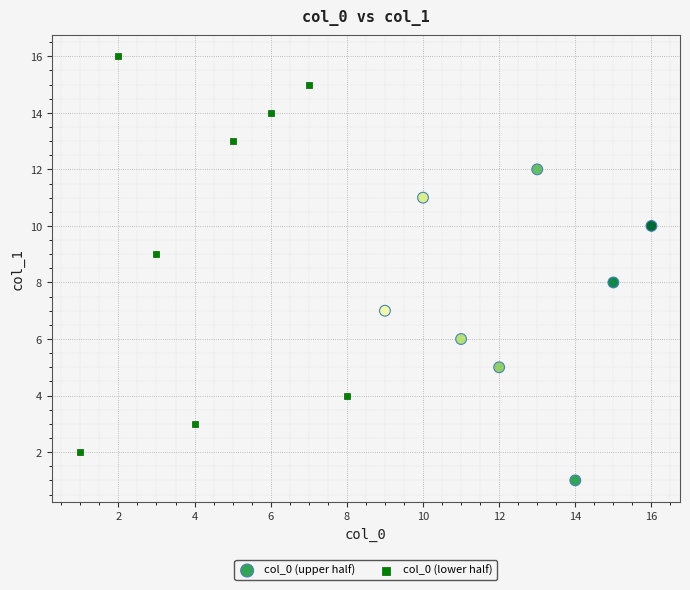

Which series has the largest Y range (max minus min)?

col_0 (lower half)